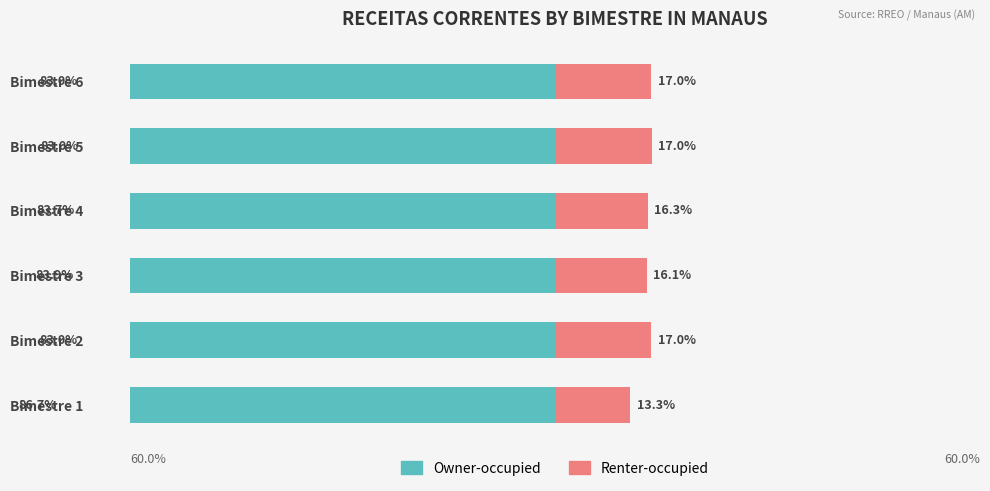

Reading right to left, list all the values displayed in this chart.

Owner-occupied: -83.0	-83.0	-83.7	-83.9	-83.0	-86.7
Renter-occupied: 17.0	17.0	16.3	16.1	17.0	13.3